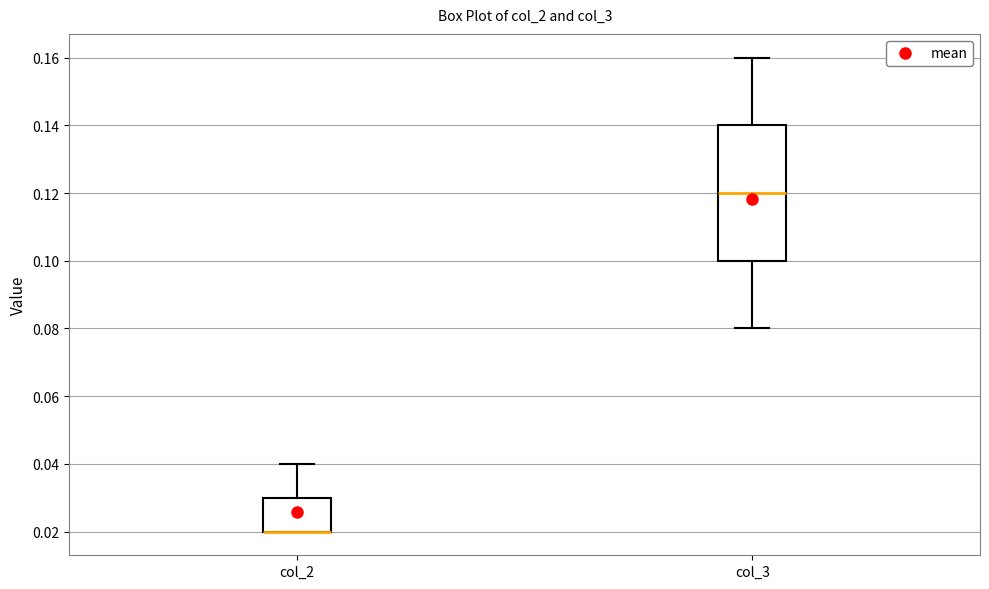

Where does the upper whisker of the box for col_3 end on the y-axis? The values are not printed on the chart, so give them approximately, as read against the axis.

0.16